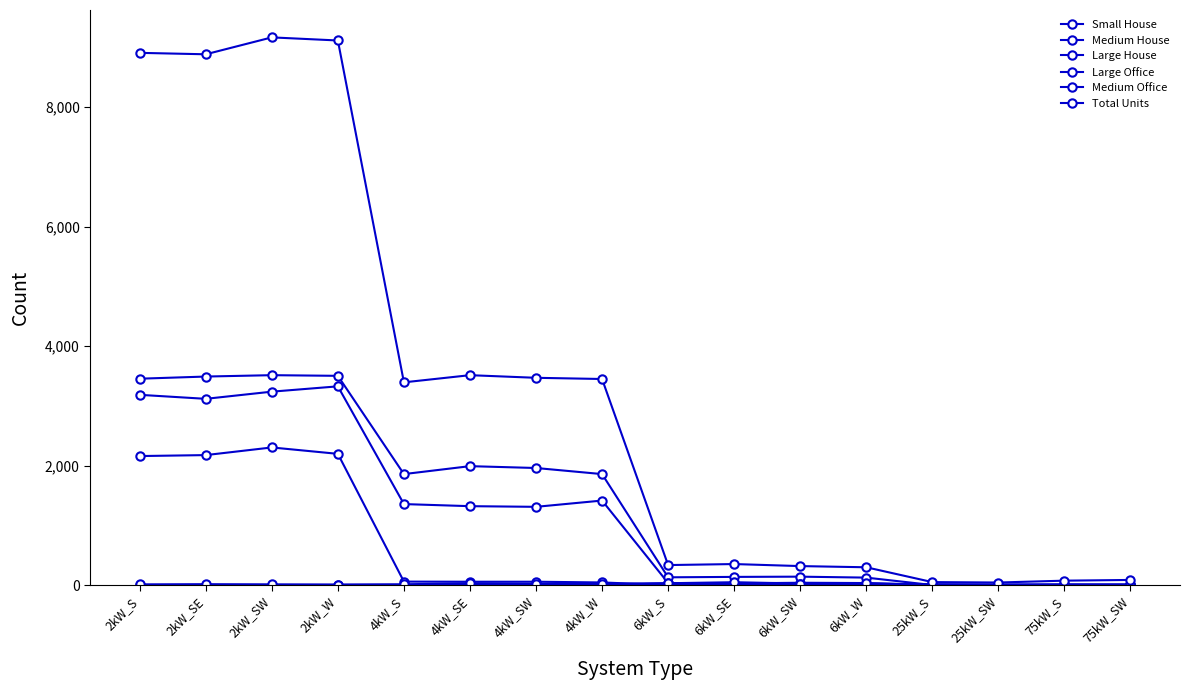

Reading left to right, list all the values displayed in this chart.

Small House: 2kW_S=2159	2kW_SE=2175	2kW_SW=2303	2kW_W=2196	4kW_S=57	4kW_SE=55	4kW_SW=55	4kW_W=43	6kW_S=0	6kW_SE=0	6kW_SW=0	6kW_W=0	25kW_S=0	25kW_SW=0	75kW_S=0	75kW_SW=0
Medium House: 2kW_S=3184	2kW_SE=3117	2kW_SW=3237	2kW_W=3326	4kW_S=1355	4kW_SE=1320	4kW_SW=1309	4kW_W=1414	6kW_S=34	6kW_SE=27	6kW_SW=38	6kW_W=33	25kW_S=0	25kW_SW=0	75kW_S=0	75kW_SW=0
Large House: 2kW_S=3454	2kW_SE=3490	2kW_SW=3513	2kW_W=3502	4kW_S=1857	4kW_SE=1990	4kW_SW=1959	4kW_W=1857	6kW_S=129	6kW_SE=136	6kW_SW=140	6kW_W=124	25kW_S=0	25kW_SW=0	75kW_S=0	75kW_SW=0
Large Office: 2kW_S=0	2kW_SE=0	2kW_SW=1	2kW_W=2	4kW_S=3	4kW_SE=5	4kW_SW=5	4kW_W=7	6kW_S=30	6kW_SE=16	6kW_SW=18	6kW_W=22	25kW_S=14	25kW_SW=10	75kW_S=13	75kW_SW=10
Medium Office: 2kW_S=11	2kW_SE=14	2kW_SW=11	2kW_W=8	4kW_S=12	4kW_SE=31	4kW_SW=20	4kW_W=20	6kW_S=30	6kW_SE=47	6kW_SW=25	6kW_W=26	25kW_S=5	25kW_SW=4	75kW_S=2	75kW_SW=8
Total Units: 2kW_S=8909	2kW_SE=8885	2kW_SW=9168	2kW_W=9116	4kW_S=3393	4kW_SE=3513	4kW_SW=3469	4kW_W=3449	6kW_S=334	6kW_SE=351	6kW_SW=317	6kW_W=297	25kW_S=49	25kW_SW=42	75kW_S=73	75kW_SW=85